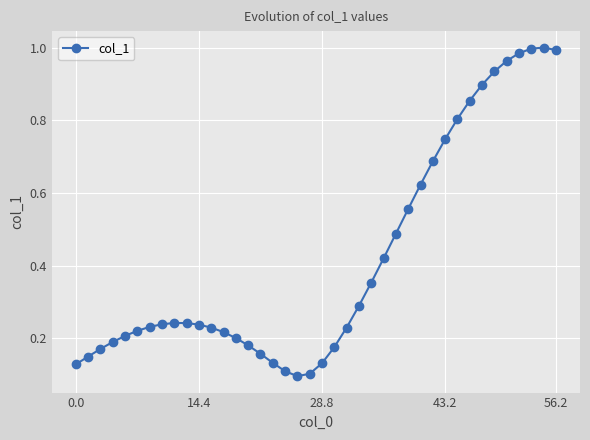

True or false: there are more than 0 points higher than both neighbors.

True